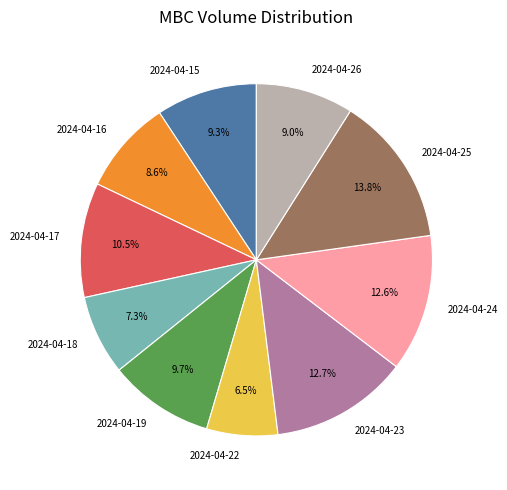

Which category has the smallest portion of the pie?

2024-04-22